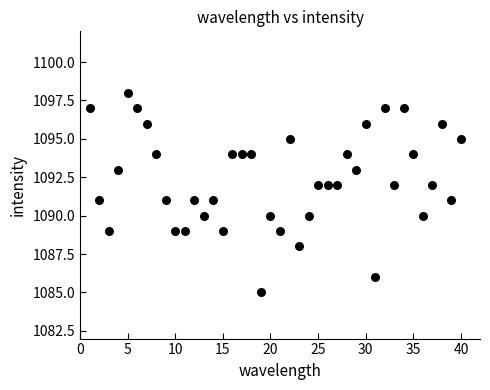

What is the range of X values (max minus min)?

39